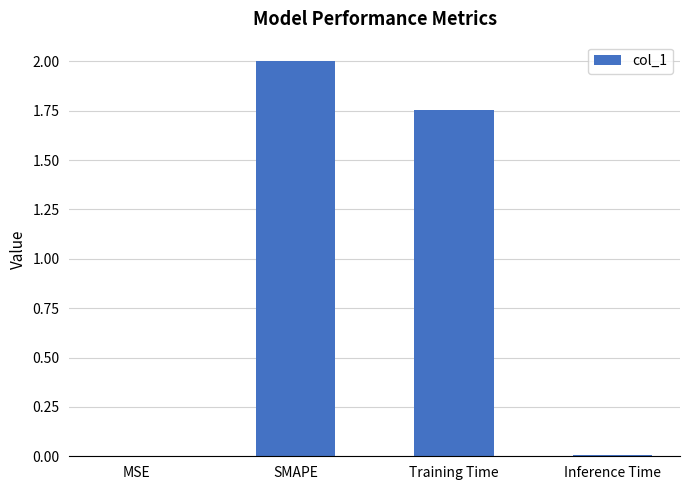

True or false: the data shows 0.0 at Inference Time.

True